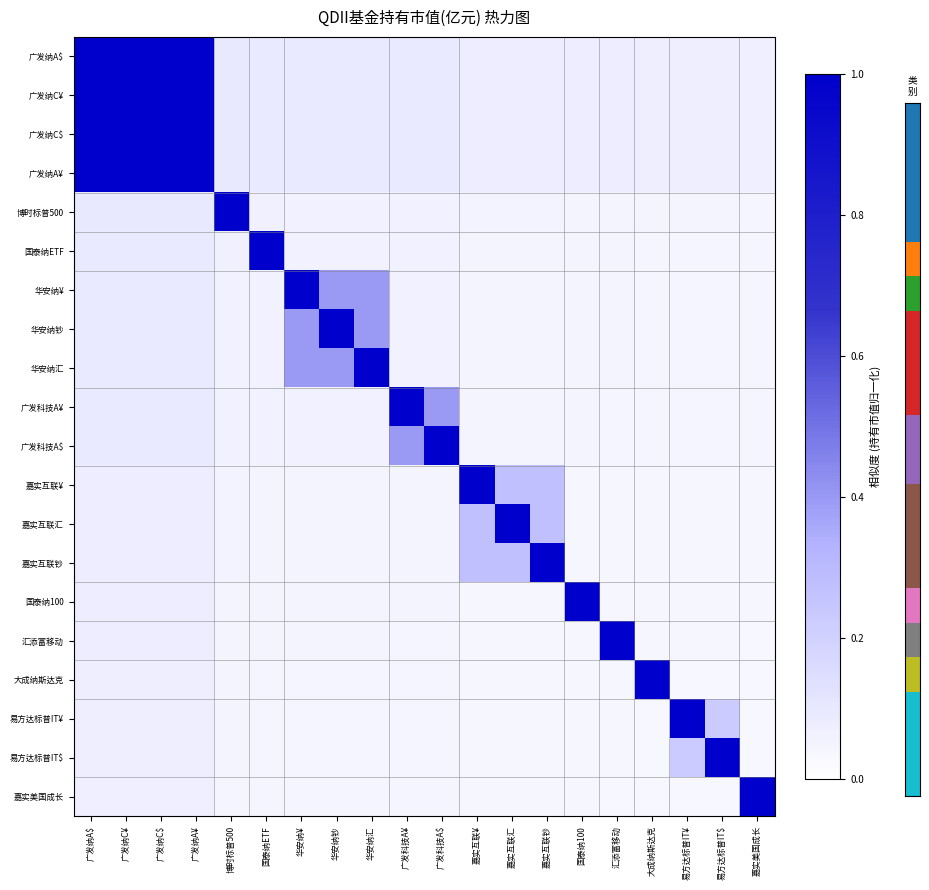

At which category is the sum across all series the highest?

广发纳A$